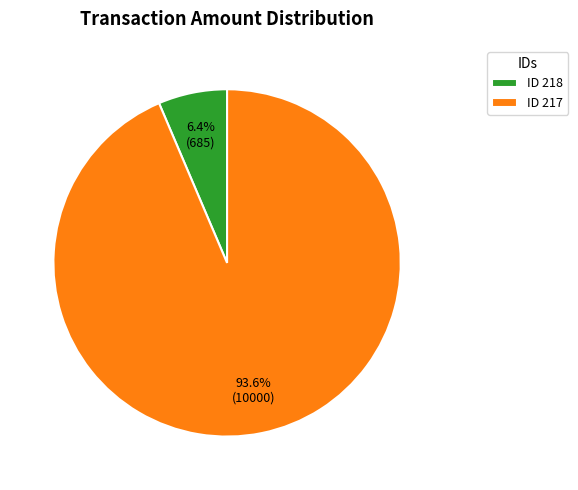

How much of the chart is everything except ID 217?

6.4%